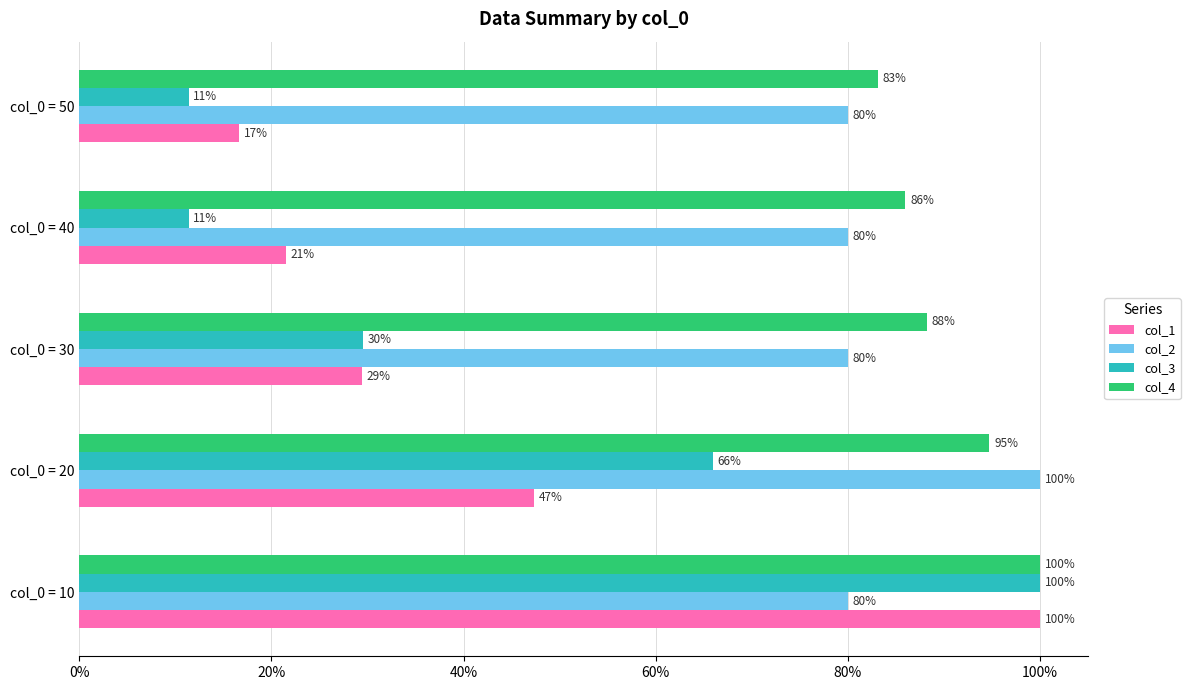

What are all the series names shown in the legend?

col_1, col_2, col_3, col_4